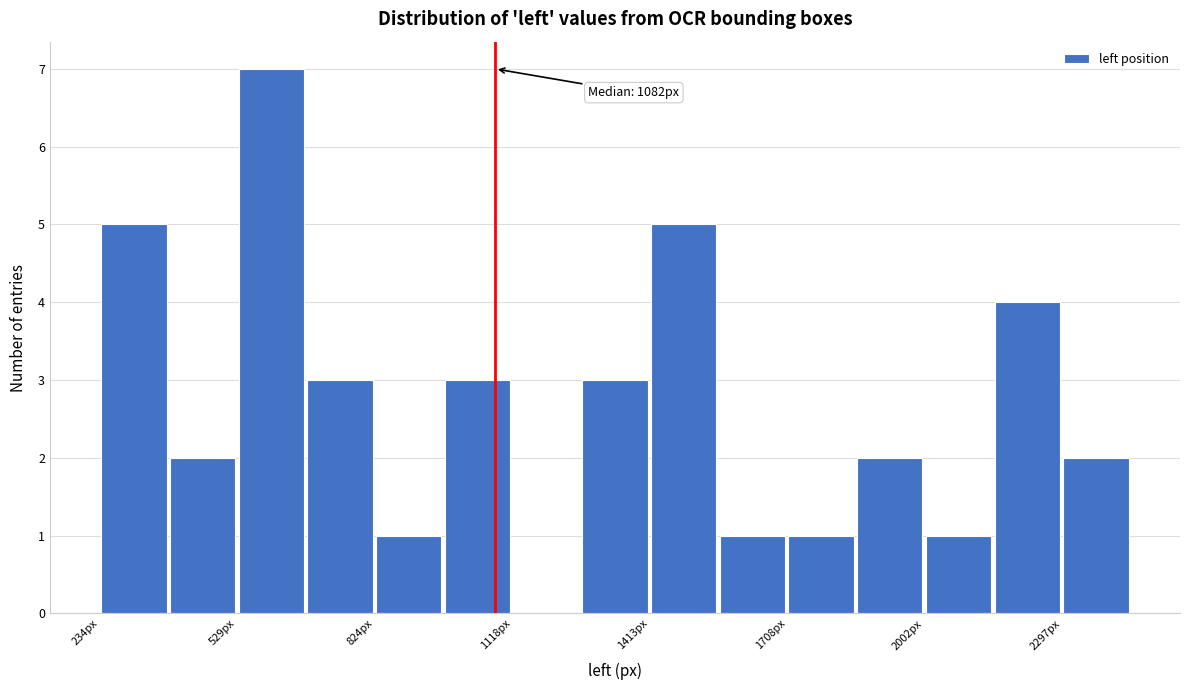

Read against the x-axis, roughly where is the centre of the tallest bar?

600